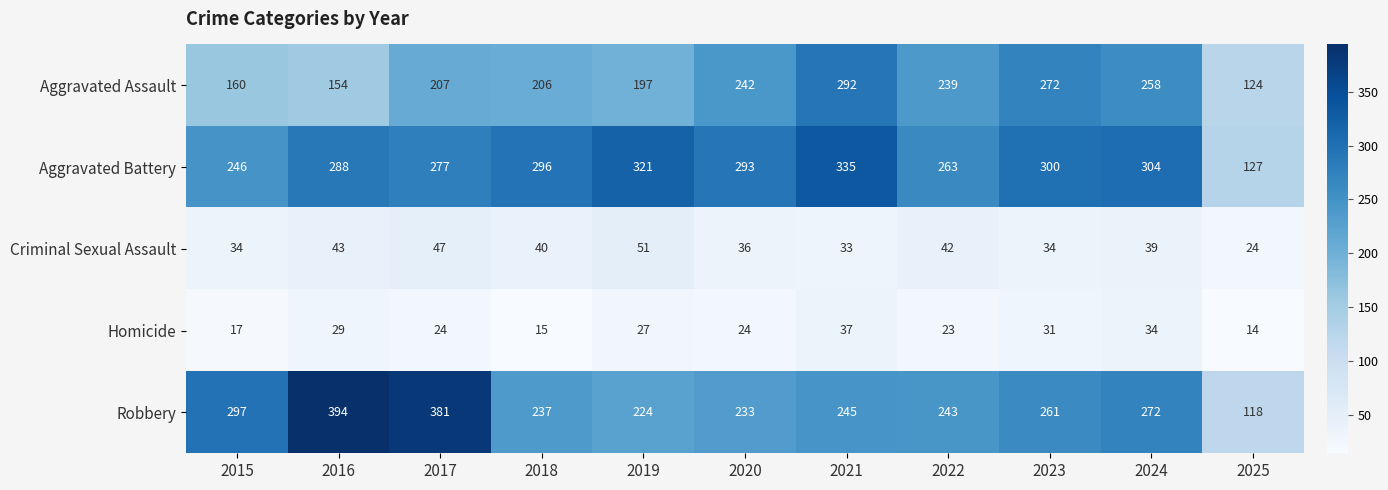

What is the sum of all Aggravated Battery values?

3050